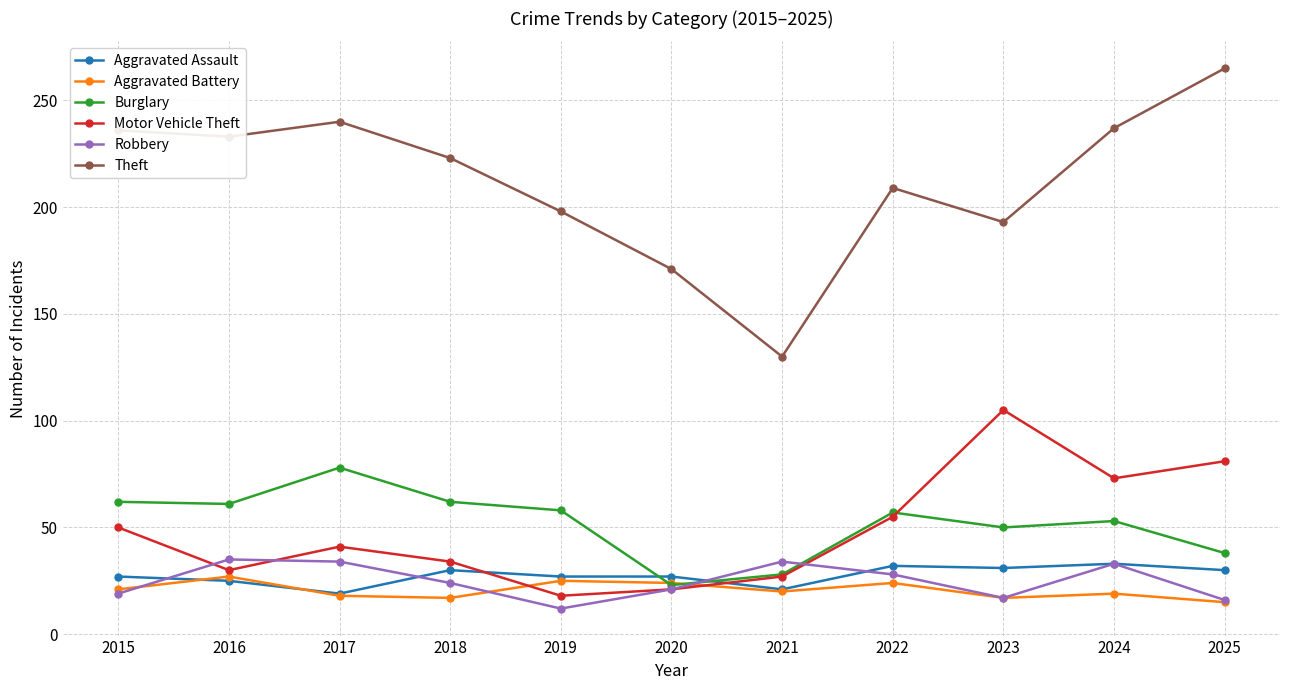

Which series has the largest total across all categories?

Theft